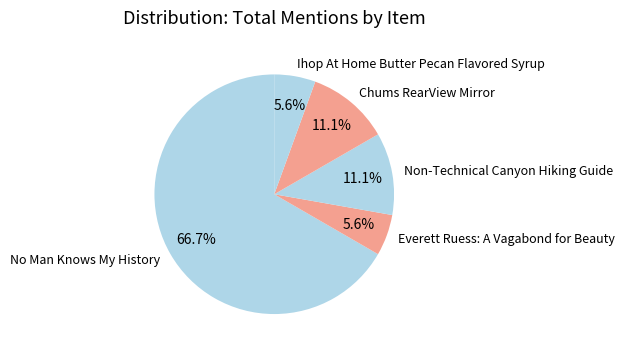

Approximately how many times larger is the value at Chums RearView Mirror compared to No Man Knows My History?

0.2